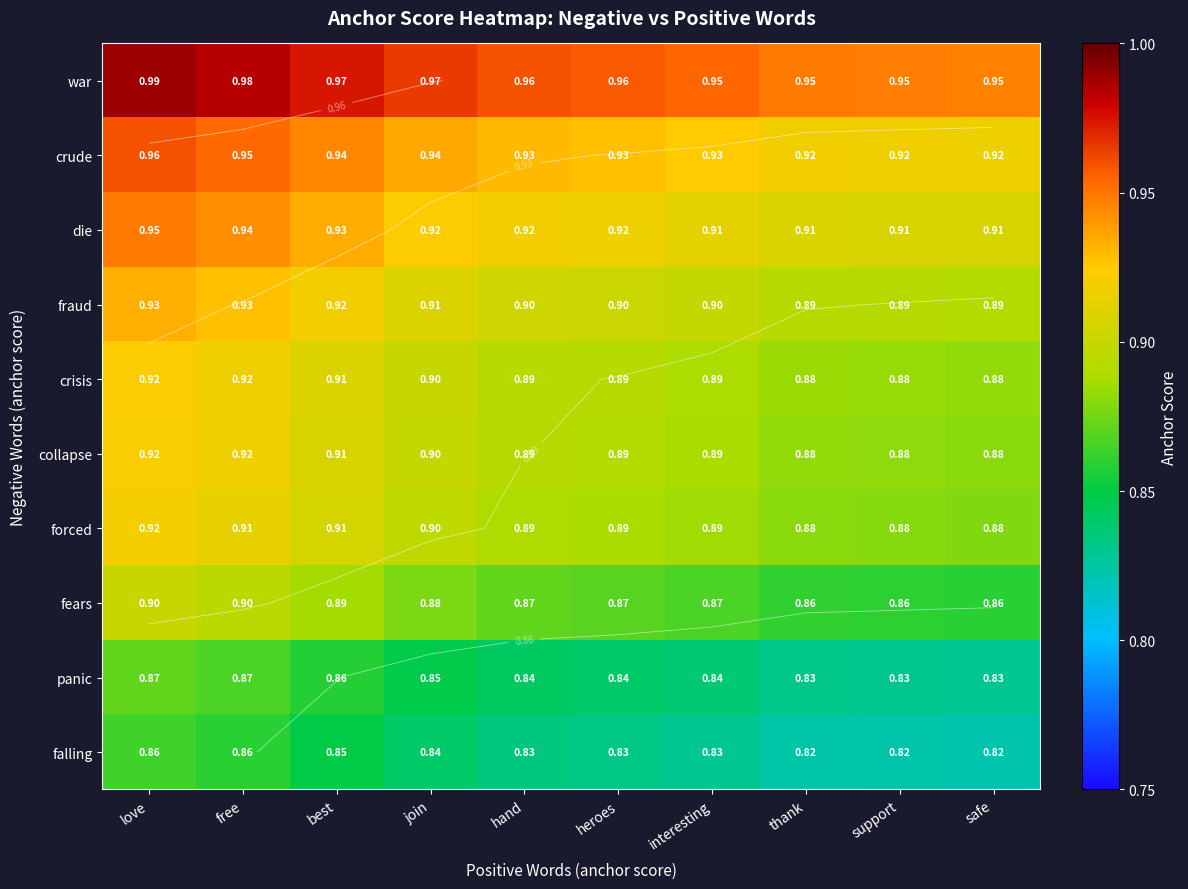

What is the average value of the collapse series?

0.9